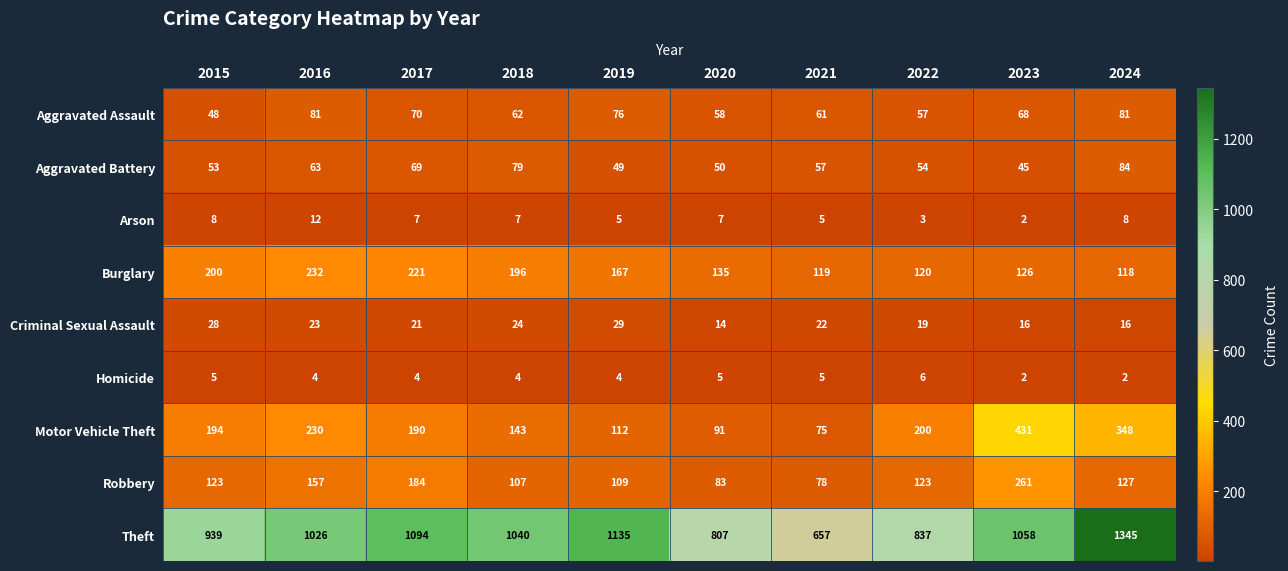

Is it true that Aggravated Battery equals 84 at 2024?

True